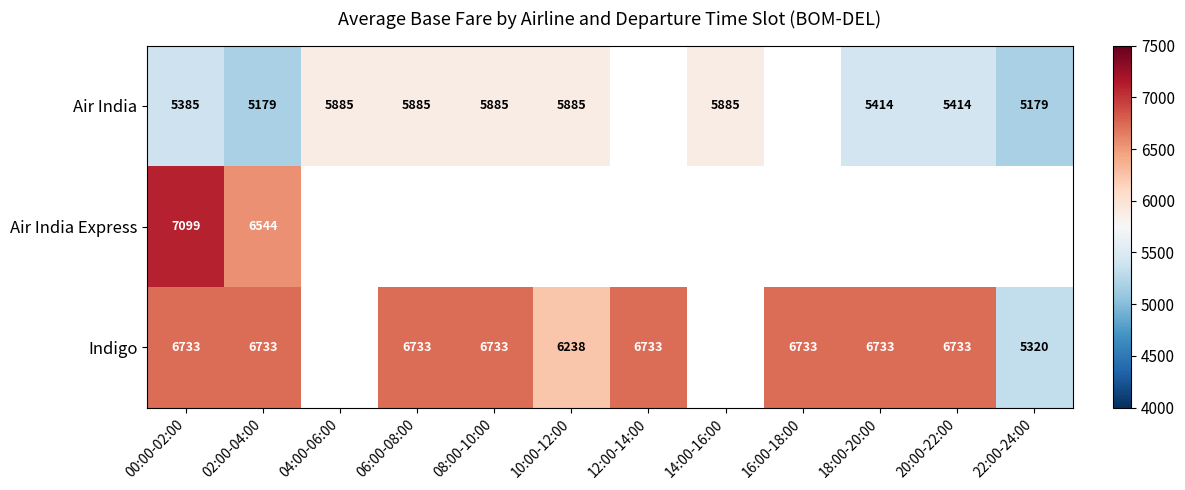

Read the Air India value at 02:00-04:00.

5179.0